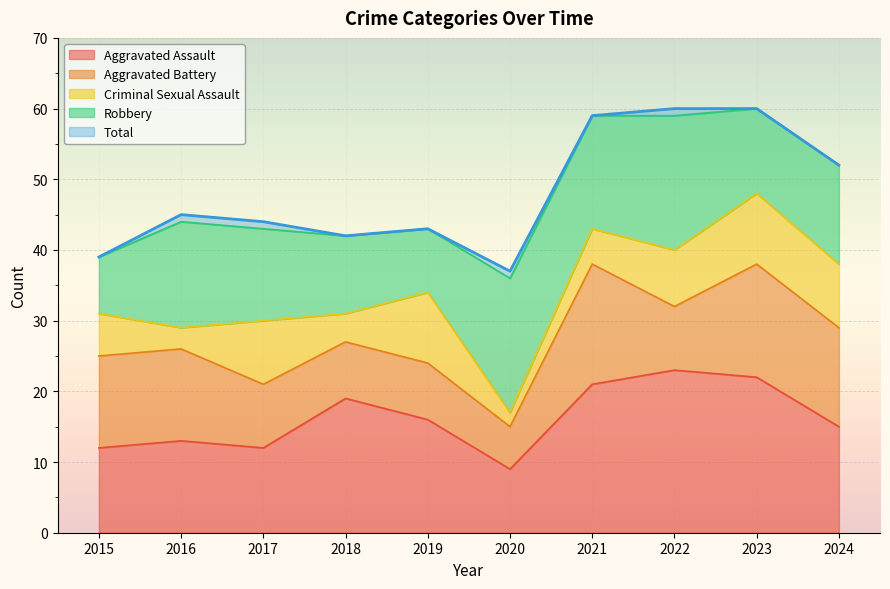

At 2017, list the series in order from largest to smallest.

Total, Robbery, Aggravated Assault, Aggravated Battery, Criminal Sexual Assault